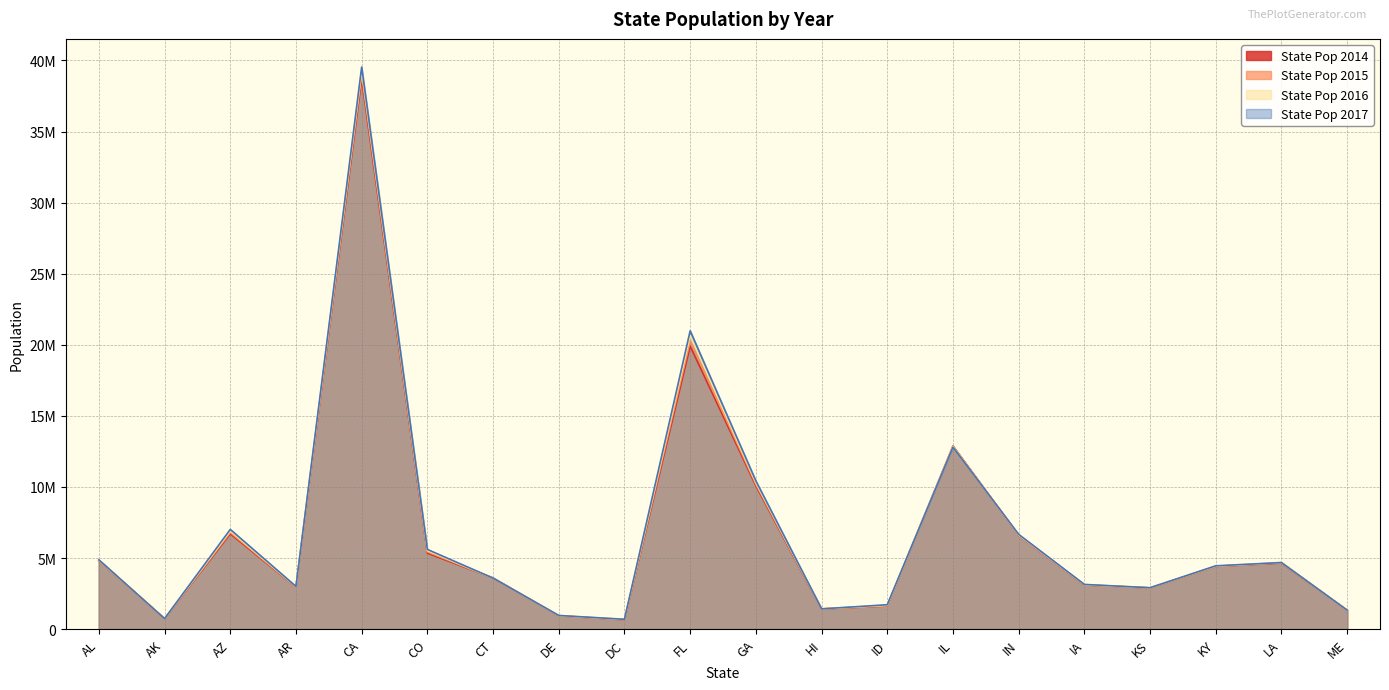

Rank the categories by State Pop 2014 value from lowest to highest.

DC, AK, DE, ME, HI, ID, KS, AR, IA, CT, KY, LA, AL, CO, IN, AZ, GA, IL, FL, CA